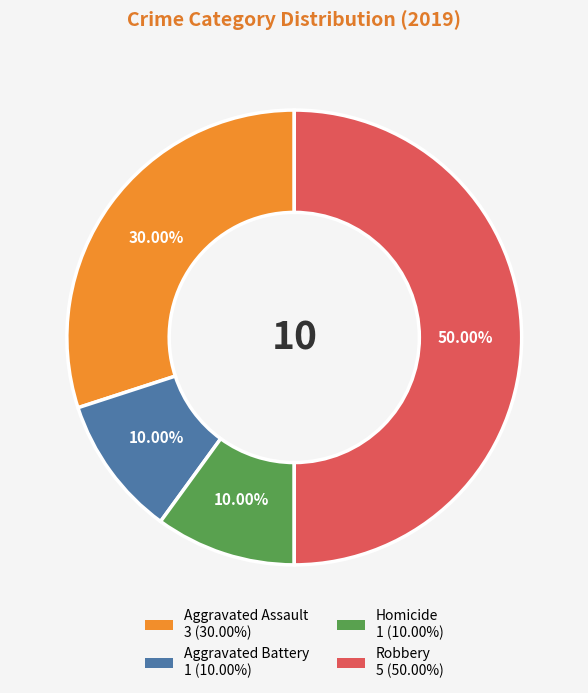

What is the total percentage of Homicide and Robbery?

60.0%